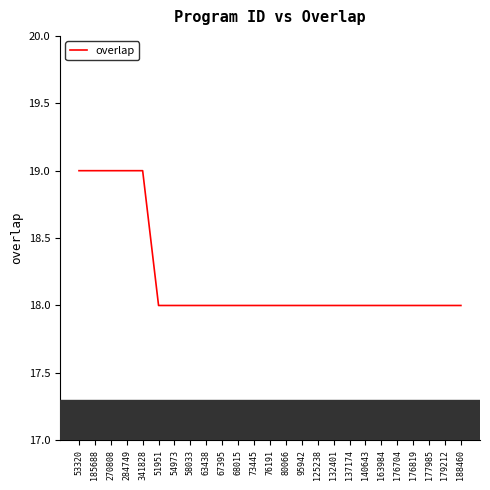

What is the minimum value shown in the chart?

18